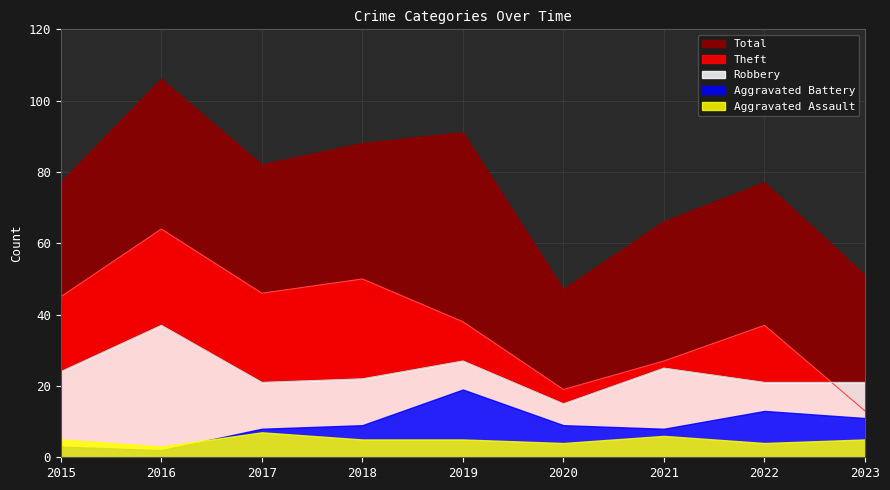

Where is Total nearest to the value 76?

2015